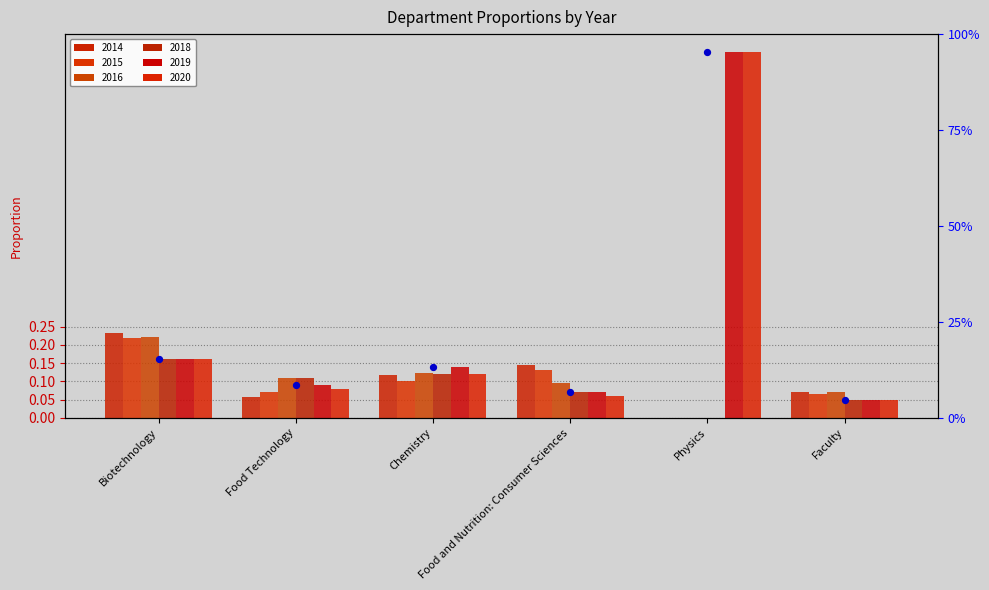

Which series contains the highest Y value?

2019